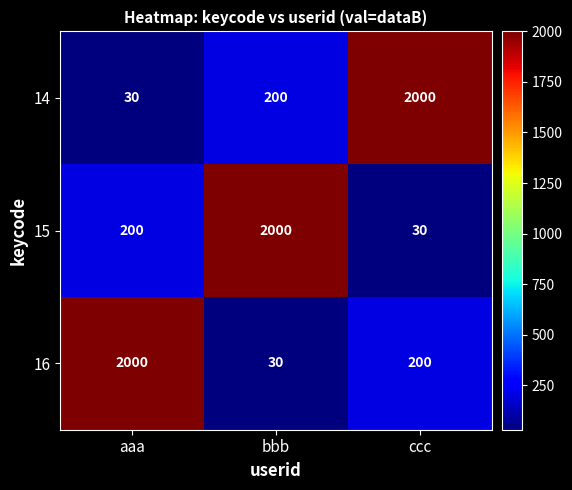

Where does the 16 series first go above 200?

aaa